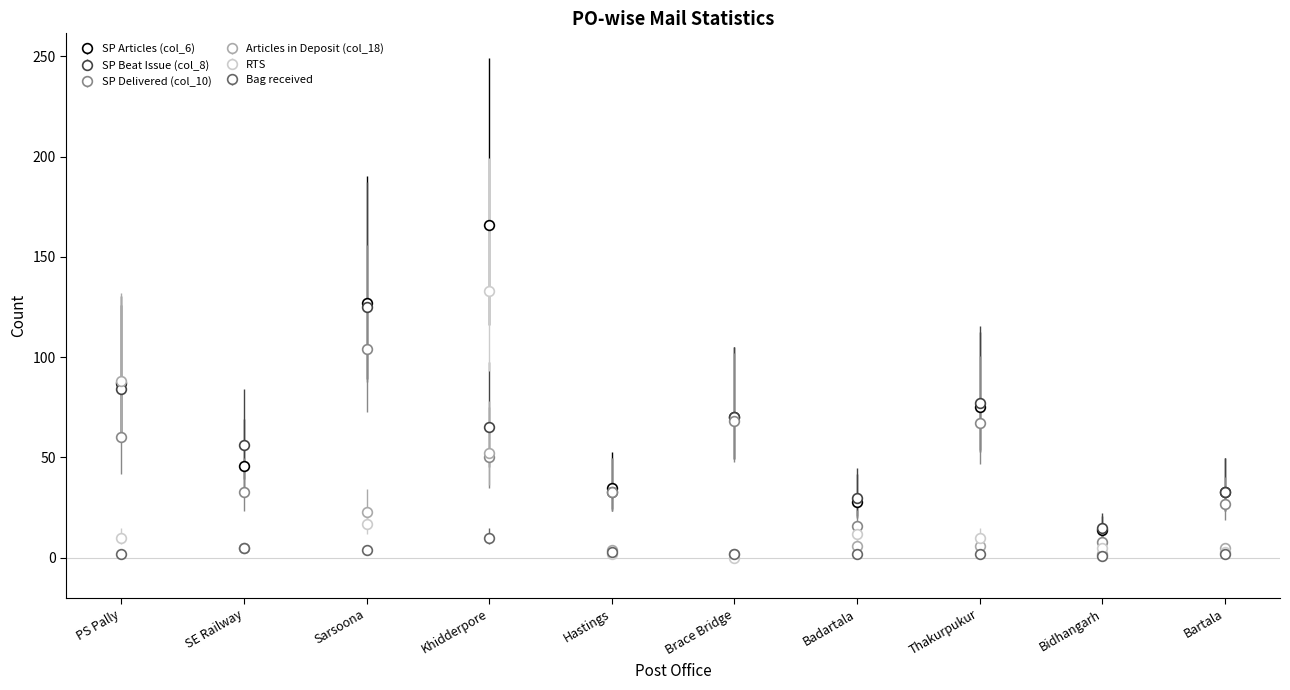

What is the approximate value of SP Delivered (col_10) at Brace Bridge, to the nearest 10?

70